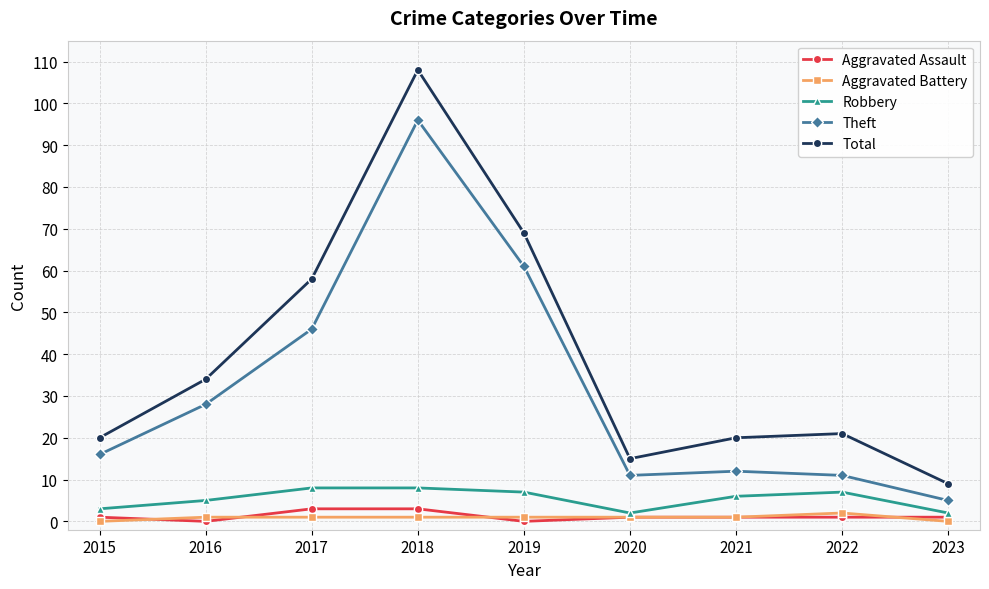

At which category is the sum across all series the highest?

2018